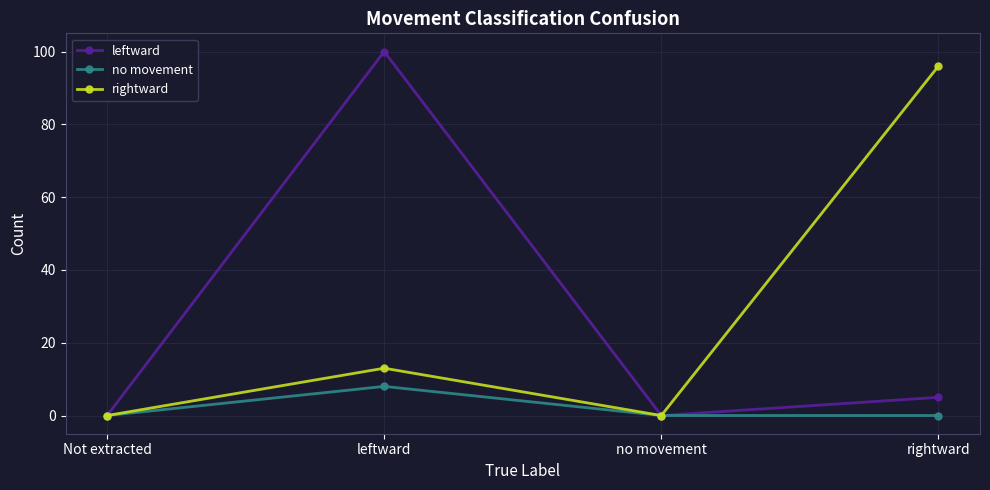

What is the label of the 3rd point from the left?

no movement